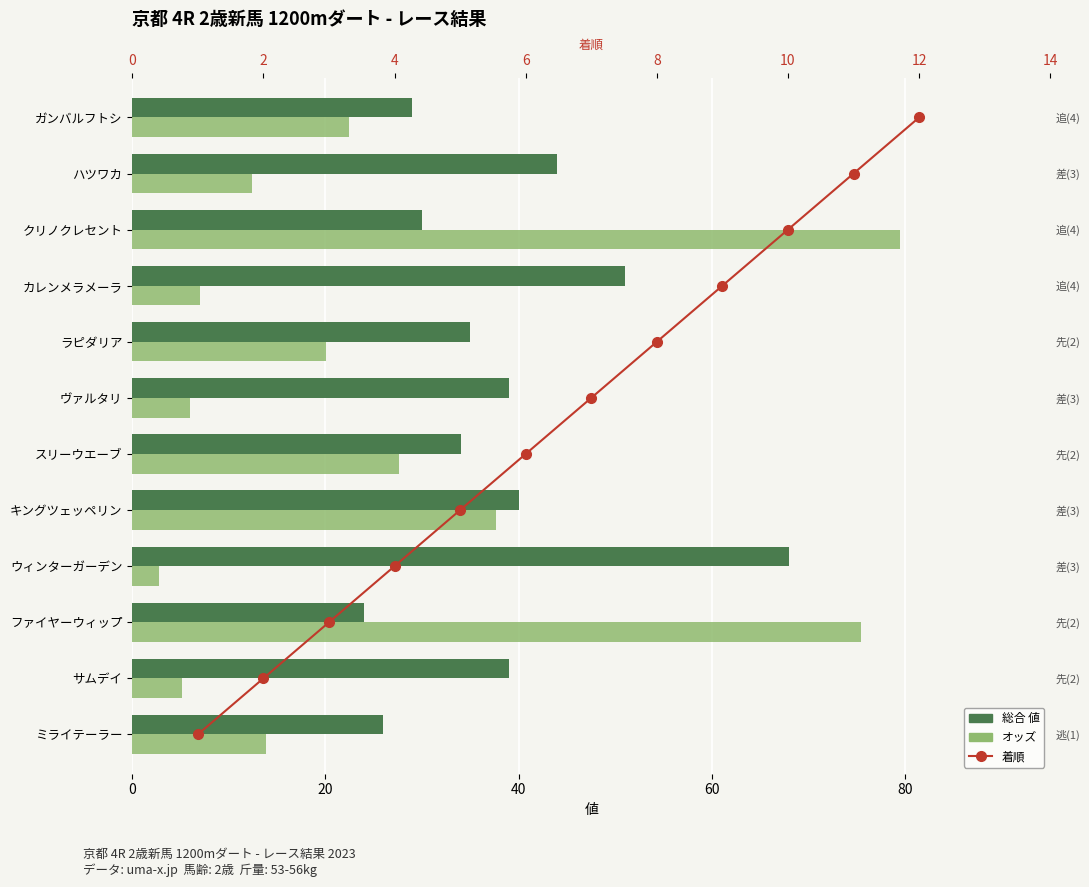

What is the value of the 総合 値 bar at the 3rd from the left?

24.0